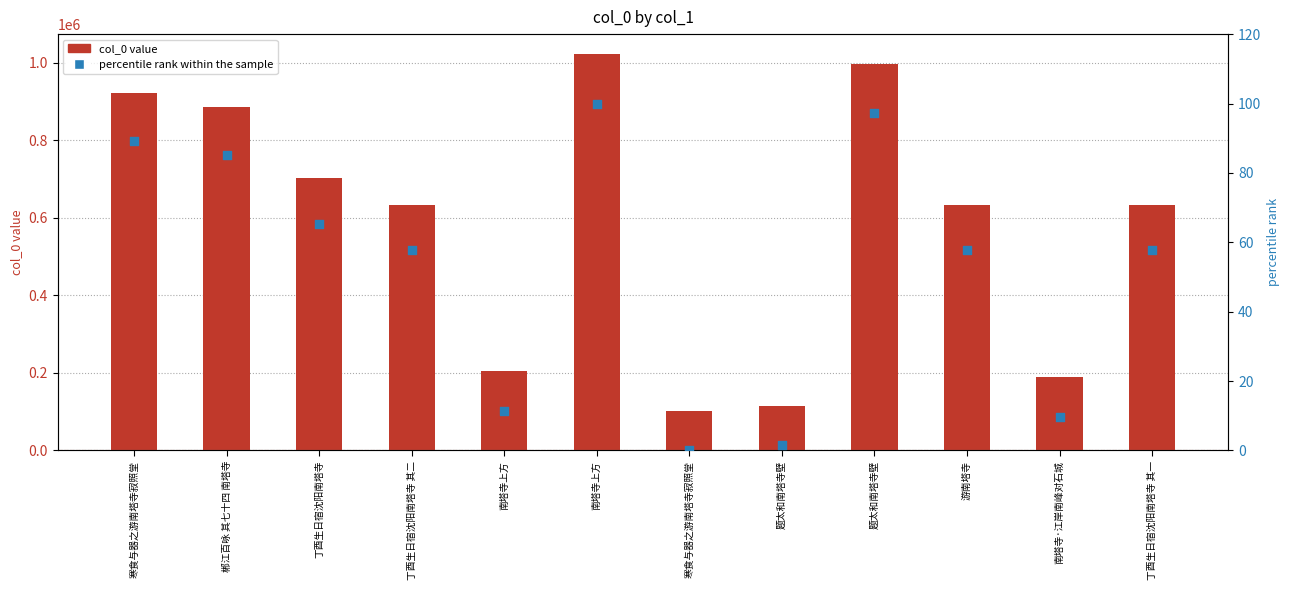

What is the total value across all series at 寒食与器之游南塔寺寂照堂?

922557.2